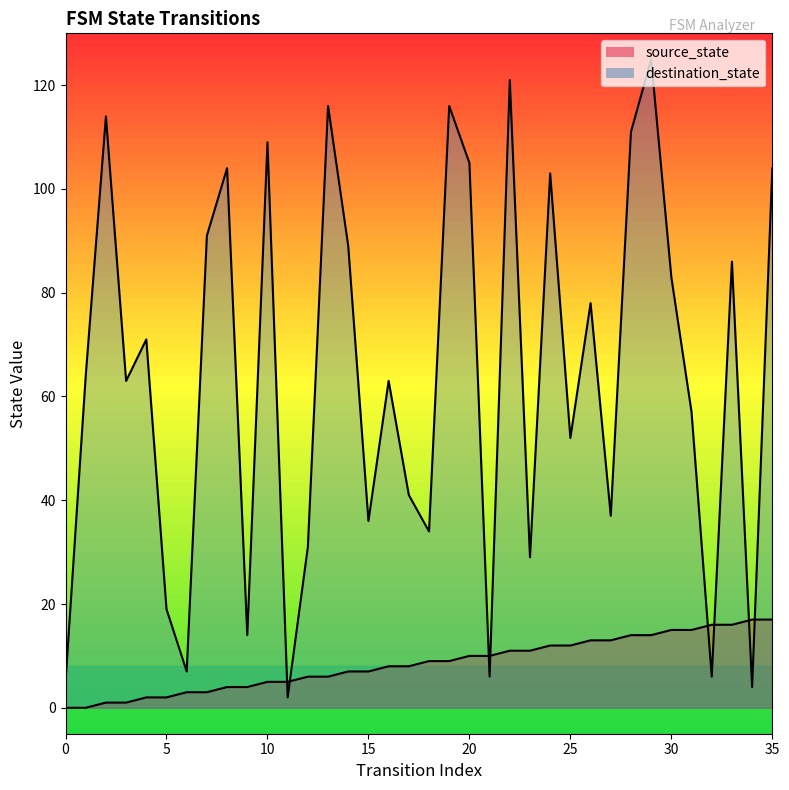

Is it true that source_state equals 10 at 29?

False